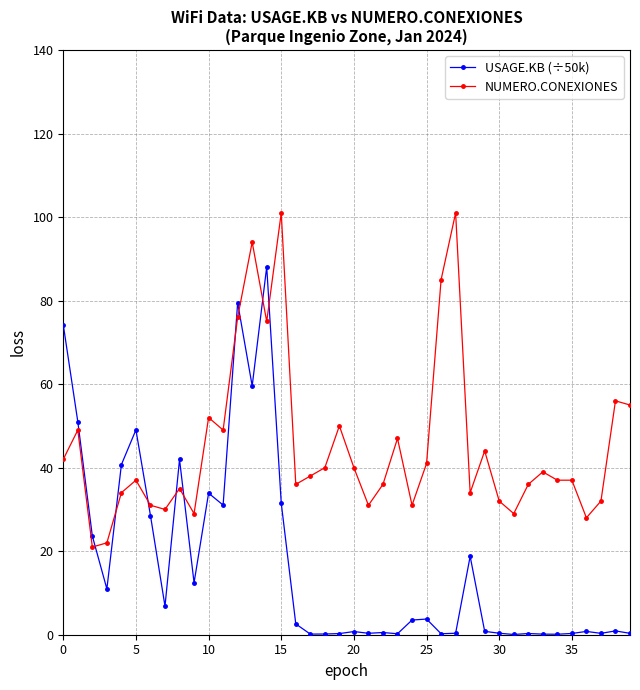

What is the lowest value of the USAGE.KB (÷50k) series?

0.1